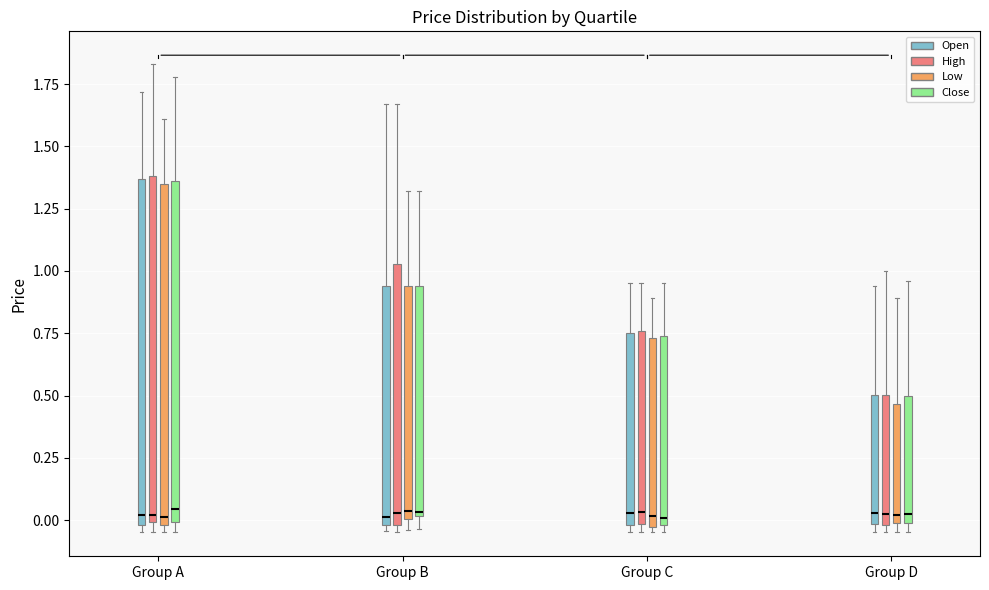

Reading left to right, read every box against the y-axis: the position of its median line, the range the box covers, and the ends of its whiskers. The values are not printed on the chart, so give them approximately, as read against the axis.

Group A (Open): median 0.00 (just above the box's lower edge), box 0.00 to 1.35, whiskers -0.05 to 1.70
Group A (High): median 0.00 (just above the box's lower edge), box 0.00 to 1.40, whiskers -0.05 to 1.85
Group A (Low): median 0.00 (just above the box's lower edge), box 0.00 to 1.35, whiskers -0.05 to 1.60
Group A (Close): median 0.05, box 0.00 to 1.35, whiskers -0.05 to 1.80
Group B (Open): median 0.00 (just above the box's lower edge), box 0.00 to 0.95, whiskers -0.05 to 1.65
Group B (High): median 0.05, box 0.00 to 1.05, whiskers -0.05 to 1.65
Group B (Low): median 0.05, box 0.00 to 0.95, whiskers -0.05 to 1.30
Group B (Close): median 0.05, box 0.00 to 0.95, whiskers -0.05 to 1.30
Group C (Open): median 0.05, box 0.00 to 0.75, whiskers -0.05 to 0.95
Group C (High): median 0.05, box 0.00 to 0.75, whiskers -0.05 to 0.95
Group C (Low): median 0.00, box -0.05 to 0.75, whiskers -0.05 (just below the box's lower edge) to 0.90
Group C (Close): median 0.00 (just above the box's lower edge), box 0.00 to 0.75, whiskers -0.05 to 0.95
Group D (Open): median 0.05, box 0.00 to 0.50, whiskers -0.05 to 0.95
Group D (High): median 0.00 (just above the box's lower edge), box 0.00 to 0.50, whiskers -0.05 to 1.00
Group D (Low): median 0.00 (just above the box's lower edge), box 0.00 to 0.45, whiskers -0.05 to 0.90
Group D (Close): median 0.05, box 0.00 to 0.50, whiskers -0.05 to 0.95